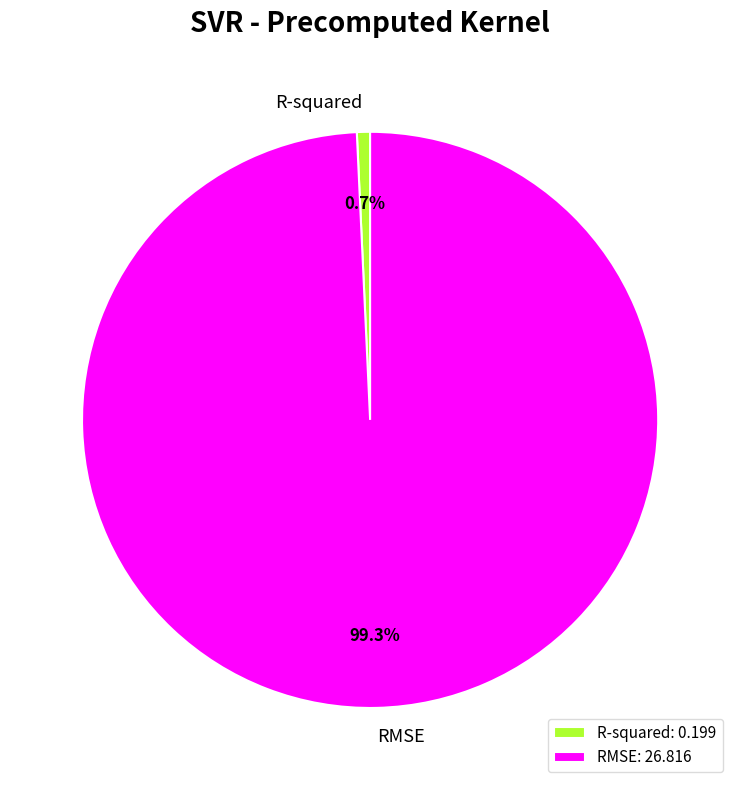

What percentage is the R-squared slice, to the nearest percent?

1%